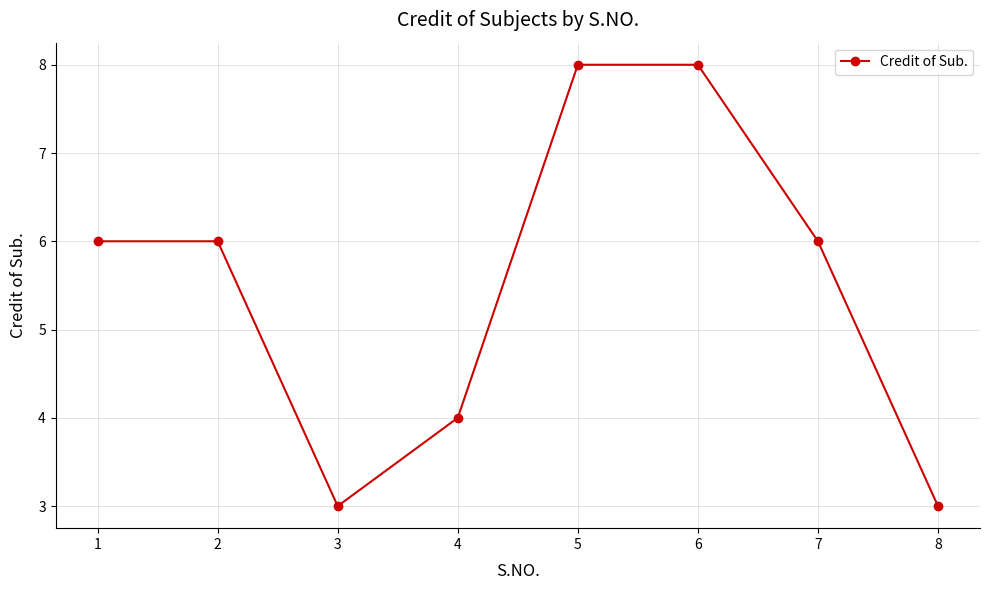

What is the greatest value displayed?

8